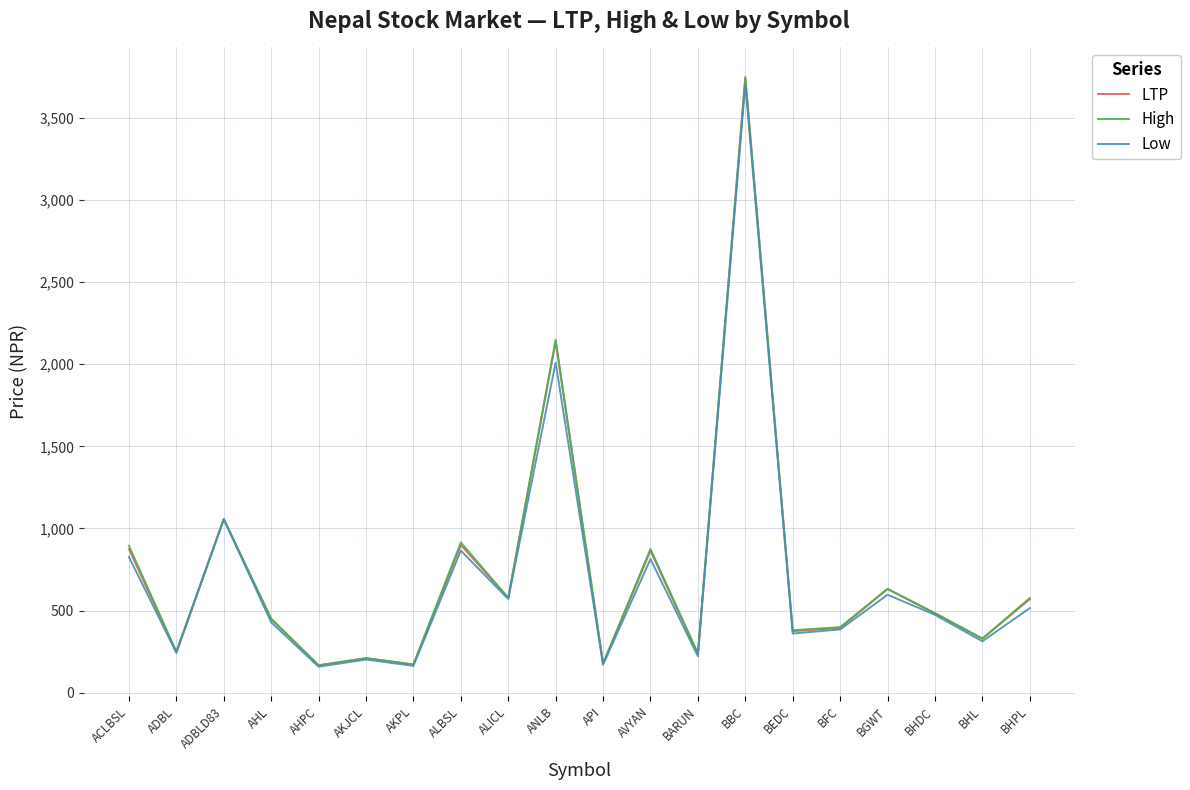

Is it true that LTP equals 235.5 at BARUN?

True